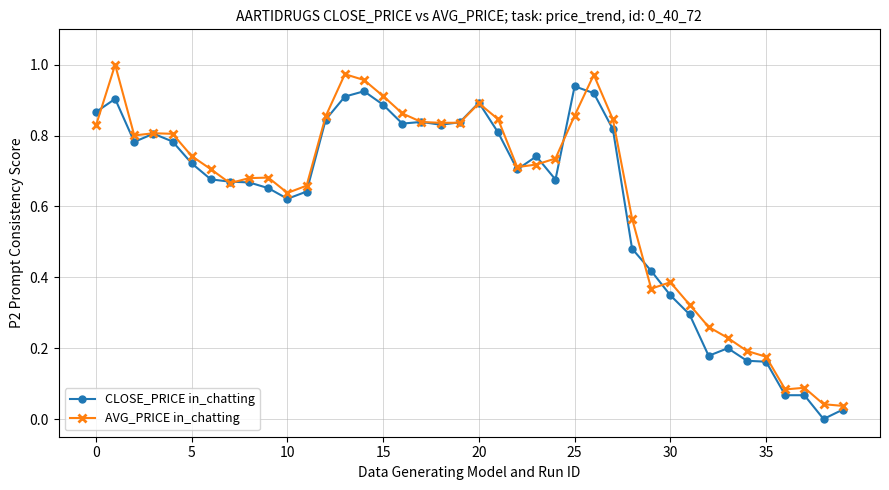

True or false: CLOSE_PRICE in_chatting has more than 1 points higher than both neighbors.

True